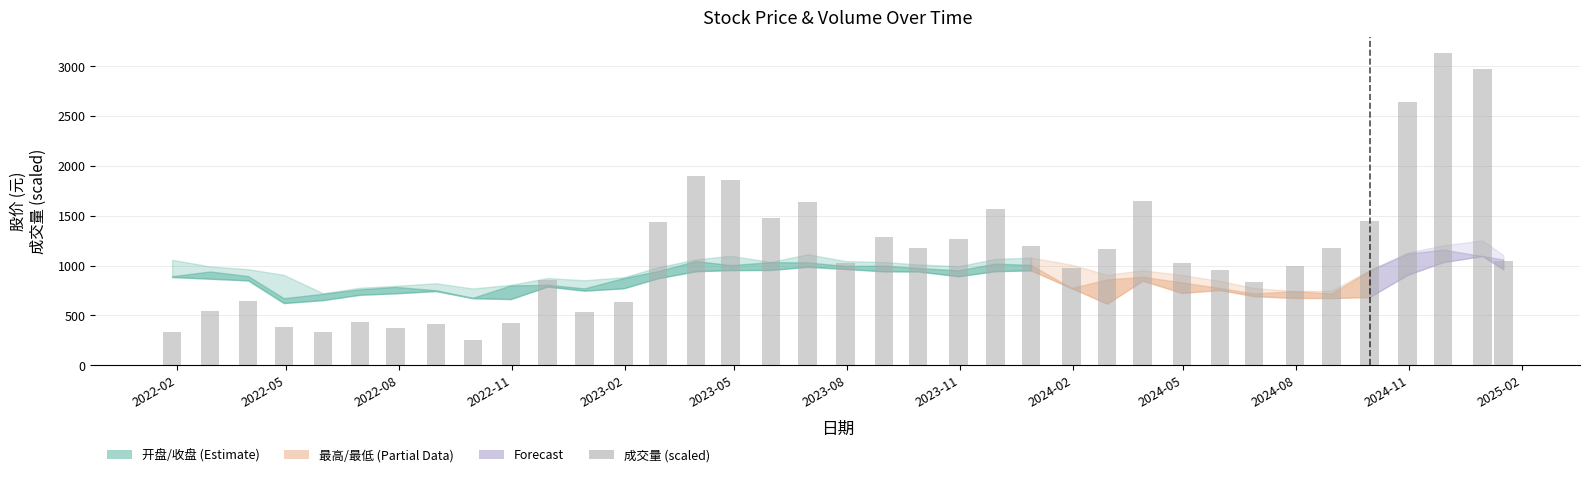

What is the difference between the second highest and minimum values?

2723.3